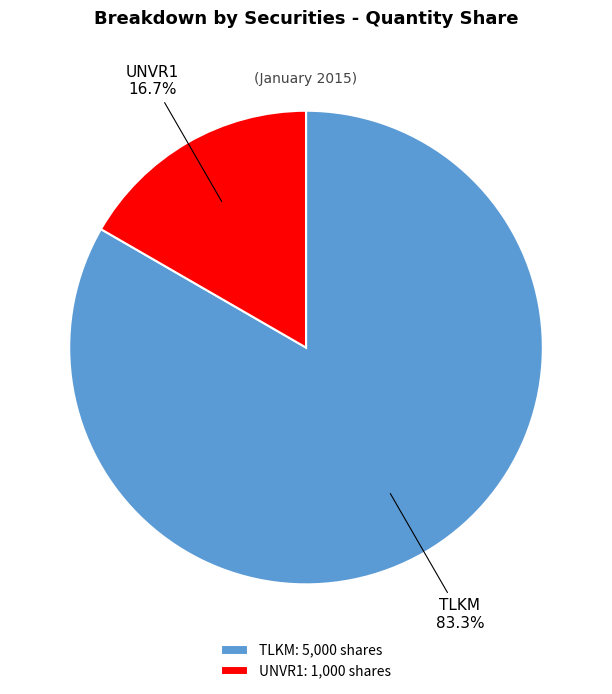

Approximately how many times larger is the value at TLKM compared to UNVR1?

5.0